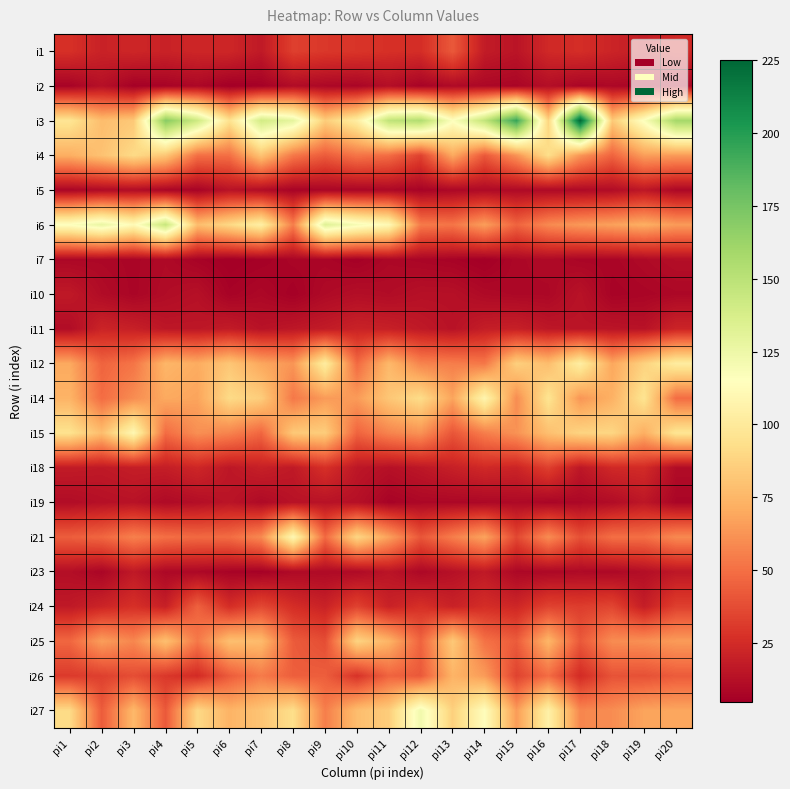

Which category has the highest value across all series?

pi17